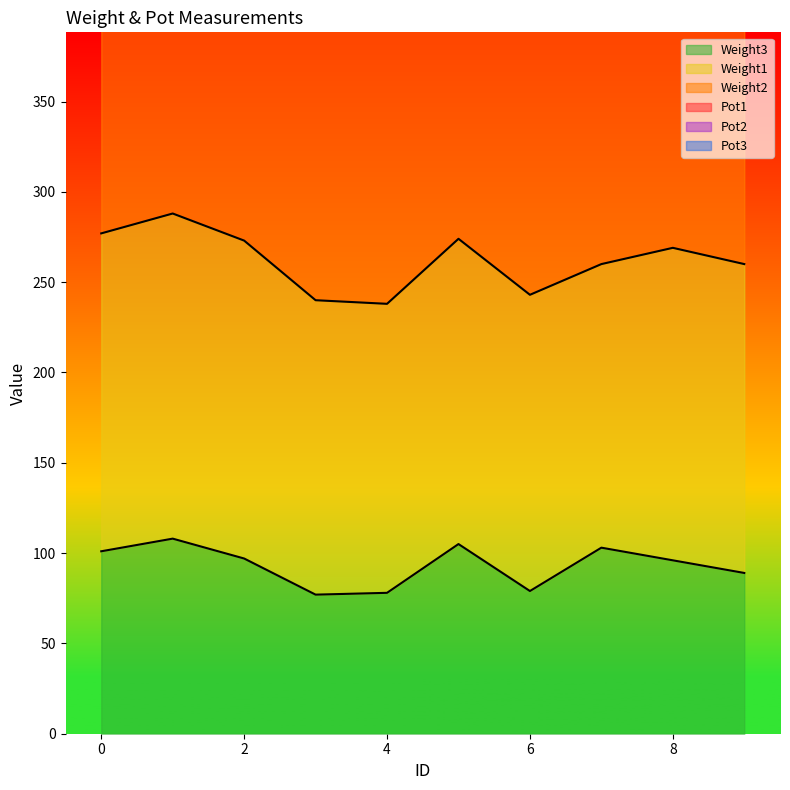

The value of Weight3 at 8 is 96. True or false?

True